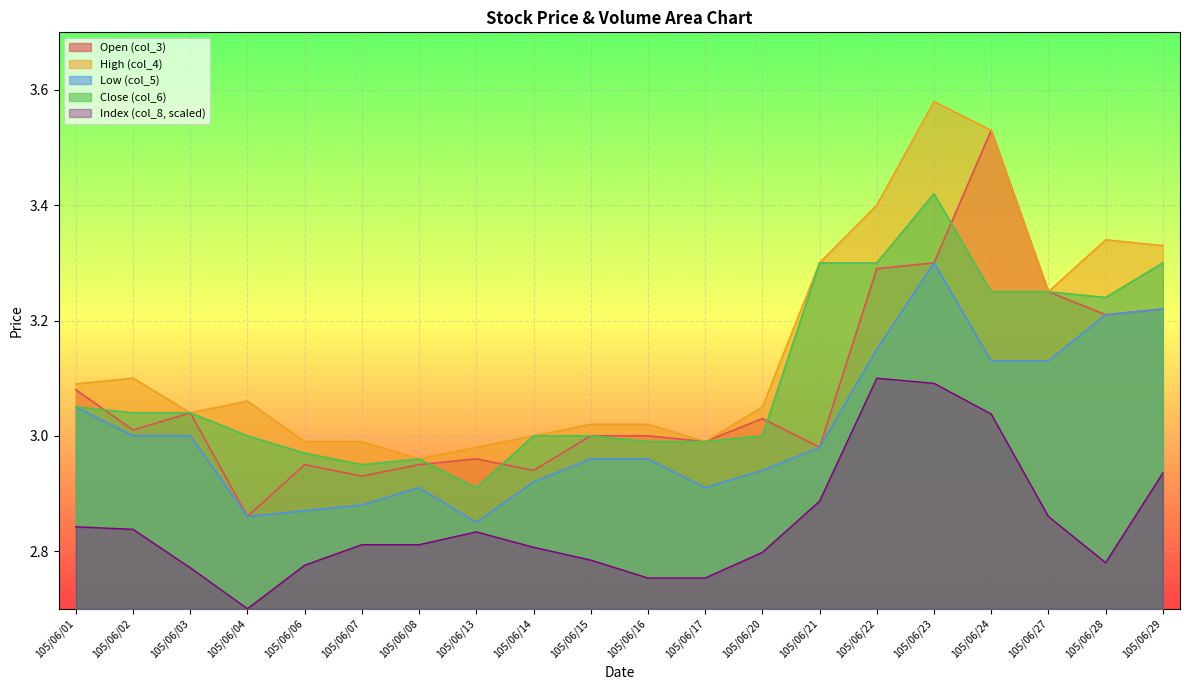

Which series has the widest spread of values?

Open (col_3)